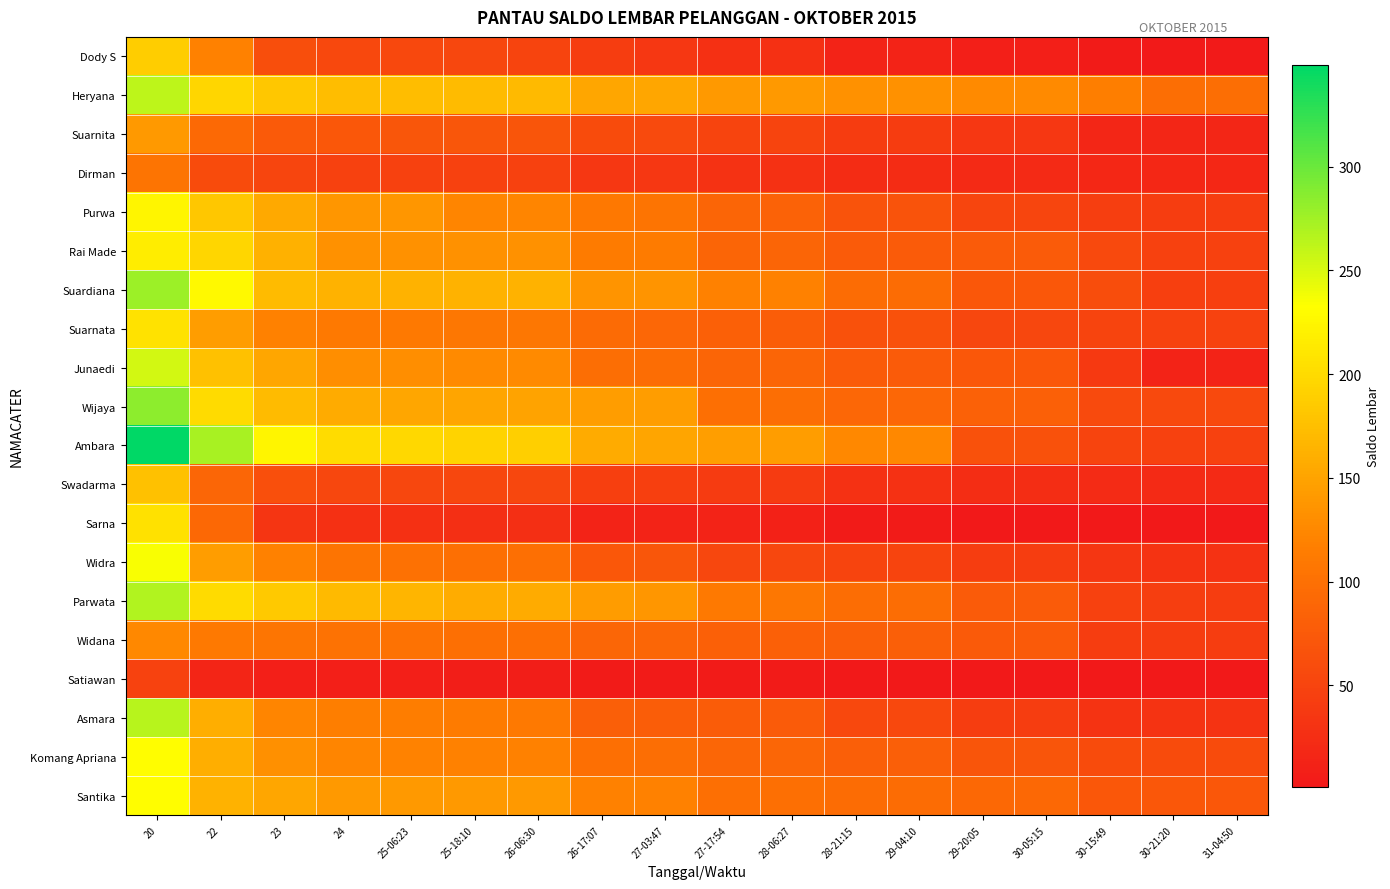

Reading right to left, extract all data points from this chart.

Dody S: 31-04:50=3	30-21:20=3	30-15:49=5	30-05:15=9	29-20:05=9	29-04:10=13	28-21:15=13	28-06:27=27	27-17:54=28	27-03:47=36	26-17:07=42	26-06:30=50	25-18:10=54	25-06:23=55	24=55	23=62	22=118	20=188
Heryana: 31-04:50=98	30-21:20=98	30-15:49=116	30-05:15=127	29-20:05=127	29-04:10=134	28-21:15=134	28-06:27=141	27-17:54=141	27-03:47=152	26-17:07=153	26-06:30=170	25-18:10=172	25-06:23=173	24=173	23=182	22=196	20=262
Suarnita: 31-04:50=16	30-21:20=16	30-15:49=16	30-05:15=36	29-20:05=36	29-04:10=41	28-21:15=41	28-06:27=50	27-17:54=50	27-03:47=58	26-17:07=59	26-06:30=70	25-18:10=71	25-06:23=71	24=72	23=75	22=93	20=140
Dirman: 31-04:50=18	30-21:20=18	30-15:49=18	30-05:15=21	29-20:05=21	29-04:10=23	28-21:15=23	28-06:27=29	27-17:54=30	27-03:47=36	26-17:07=36	26-06:30=46	25-18:10=46	25-06:23=47	24=47	23=52	22=59	20=105
Purwa: 31-04:50=43	30-21:20=43	30-15:49=44	30-05:15=52	29-20:05=52	29-04:10=67	28-21:15=67	28-06:27=84	27-17:54=87	27-03:47=105	26-17:07=109	26-06:30=122	25-18:10=122	25-06:23=137	24=137	23=155	22=182	20=225
Rai Made: 31-04:50=47	30-21:20=47	30-15:49=56	30-05:15=76	29-20:05=76	29-04:10=76	28-21:15=76	28-06:27=87	27-17:54=87	27-03:47=113	26-17:07=113	26-06:30=134	25-18:10=134	25-06:23=134	24=134	23=162	22=196	20=216
Suardiana: 31-04:50=45	30-21:20=45	30-15:49=60	30-05:15=73	29-20:05=73	29-04:10=96	28-21:15=96	28-06:27=119	27-17:54=119	27-03:47=136	26-17:07=136	26-06:30=163	25-18:10=163	25-06:23=163	24=163	23=171	22=227	20=278
Suarnata: 31-04:50=48	30-21:20=48	30-15:49=51	30-05:15=53	29-20:05=53	29-04:10=65	28-21:15=66	28-06:27=79	27-17:54=82	27-03:47=90	26-17:07=94	26-06:30=108	25-18:10=108	25-06:23=110	24=110	23=118	22=144	20=207
Junaedi: 31-04:50=12	30-21:20=12	30-15:49=38	30-05:15=72	29-20:05=72	29-04:10=76	28-21:15=76	28-06:27=87	27-17:54=87	27-03:47=97	26-17:07=98	26-06:30=127	25-18:10=127	25-06:23=131	24=131	23=152	22=177	20=253
Wijaya: 31-04:50=56	30-21:20=56	30-15:49=58	30-05:15=82	29-20:05=83	29-04:10=90	28-21:15=90	28-06:27=98	27-17:54=99	27-03:47=144	26-17:07=145	26-06:30=150	25-18:10=151	25-06:23=153	24=156	23=172	22=200	20=285
Ambara: 31-04:50=46	30-21:20=46	30-15:49=51	30-05:15=66	29-20:05=66	29-04:10=126	28-21:15=126	28-06:27=144	27-17:54=146	27-03:47=151	26-17:07=157	26-06:30=189	25-18:10=194	25-06:23=198	24=201	23=225	22=272	20=349
Swadarma: 31-04:50=21	30-21:20=21	30-15:49=22	30-05:15=25	29-20:05=25	29-04:10=29	28-21:15=29	28-06:27=40	27-17:54=40	27-03:47=45	26-17:07=45	26-06:30=54	25-18:10=54	25-06:23=54	24=54	23=63	22=88	20=177
Sarna: 31-04:50=1	30-21:20=1	30-15:49=1	30-05:15=2	29-20:05=2	29-04:10=4	28-21:15=4	28-06:27=11	27-17:54=12	27-03:47=13	26-17:07=13	26-06:30=26	25-18:10=26	25-06:23=27	24=27	23=33	22=92	20=206
Widra: 31-04:50=30	30-21:20=31	30-15:49=34	30-05:15=43	29-20:05=43	29-04:10=50	28-21:15=50	28-06:27=53	27-17:54=53	27-03:47=71	26-17:07=73	26-06:30=100	25-18:10=100	25-06:23=101	24=105	23=118	22=144	20=236
Parwata: 31-04:50=43	30-21:20=44	30-15:49=46	30-05:15=76	29-20:05=76	29-04:10=97	28-21:15=97	28-06:27=108	27-17:54=111	27-03:47=138	26-17:07=143	26-06:30=157	25-18:10=158	25-06:23=166	24=170	23=184	22=200	20=268
Widana: 31-04:50=43	30-21:20=43	30-15:49=43	30-05:15=75	29-20:05=75	29-04:10=80	28-21:15=80	28-06:27=82	27-17:54=82	27-03:47=88	26-17:07=88	26-06:30=99	25-18:10=99	25-06:23=102	24=102	23=107	22=111	20=125
Satiawan: 31-04:50=2	30-21:20=2	30-15:49=2	30-05:15=2	29-20:05=2	29-04:10=2	28-21:15=2	28-06:27=4	27-17:54=4	27-03:47=5	26-17:07=5	26-06:30=7	25-18:10=7	25-06:23=8	24=8	23=8	22=15	20=48
Asmara: 31-04:50=31	30-21:20=31	30-15:49=31	30-05:15=43	29-20:05=43	29-04:10=55	28-21:15=55	28-06:27=76	27-17:54=78	27-03:47=79	26-17:07=80	26-06:30=111	25-18:10=113	25-06:23=115	24=116	23=122	22=159	20=265
Komang Apriana: 31-04:50=59	30-21:20=59	30-15:49=59	30-05:15=69	29-20:05=69	29-04:10=80	28-21:15=80	28-06:27=89	27-17:54=89	27-03:47=98	26-17:07=100	26-06:30=118	25-18:10=119	25-06:23=120	24=123	23=132	22=160	20=232
Santika: 31-04:50=73	30-21:20=73	30-15:49=73	30-05:15=91	29-20:05=91	29-04:10=96	28-21:15=96	28-06:27=99	27-17:54=100	27-03:47=118	26-17:07=118	26-06:30=140	25-18:10=140	25-06:23=140	24=141	23=152	22=163	20=231